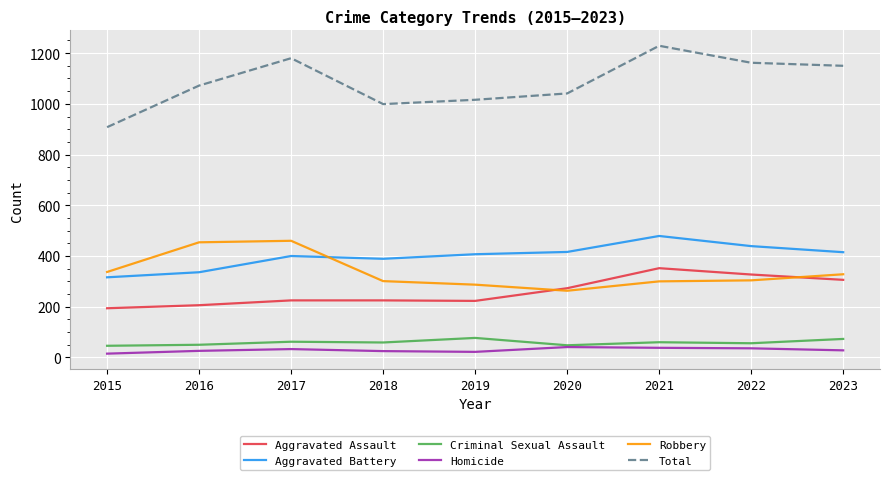

True or false: Total and Robbery intersect in this chart.

False